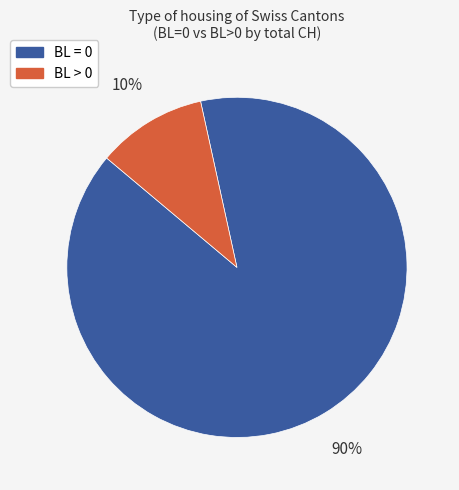

Does any single category account for the majority?

Yes